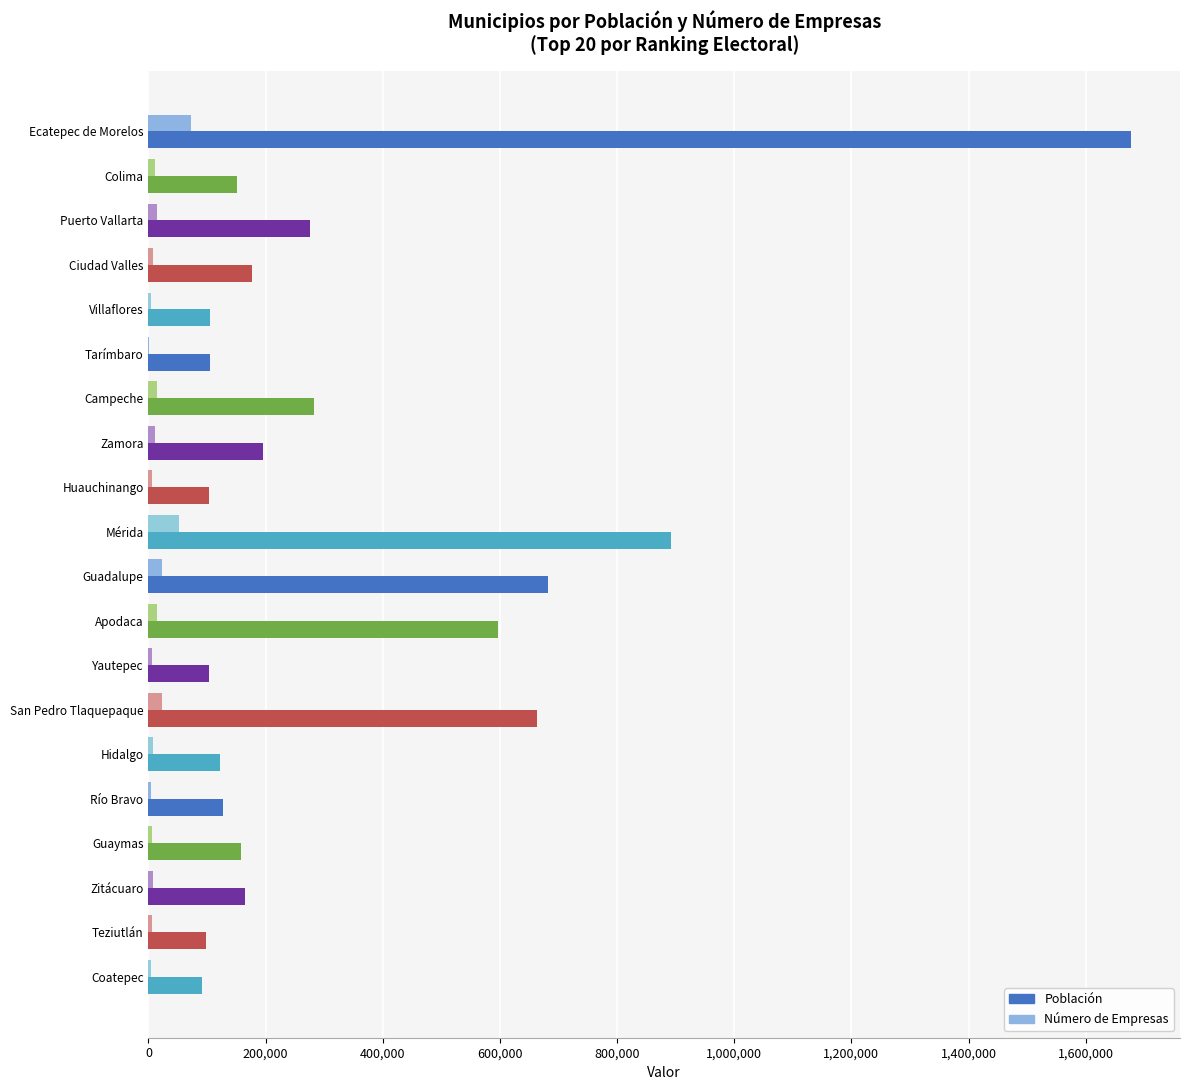

Is the value of Población at Colima greater than the value of Número de Empresas at Guadalupe?

Yes